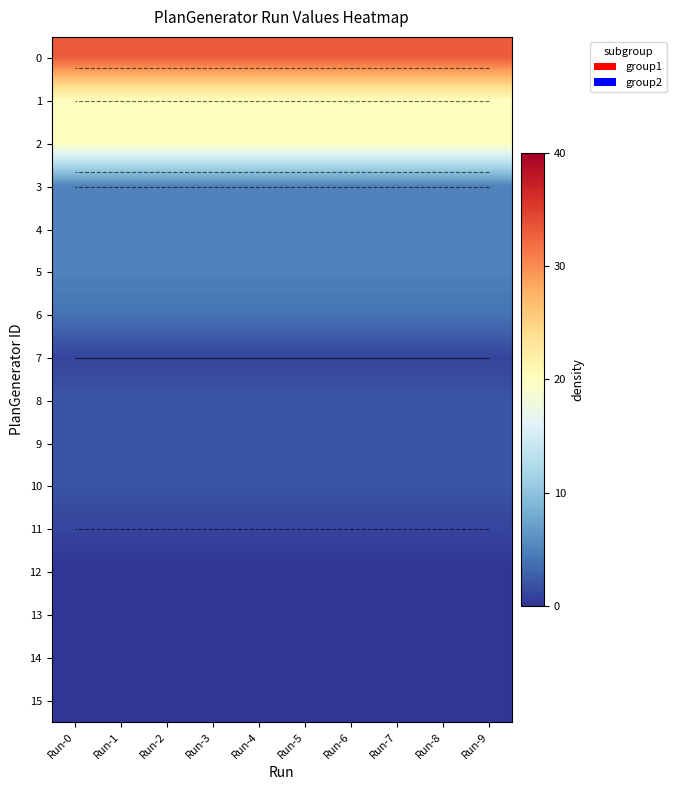

At which category is the sum across all series the highest?

Run-0